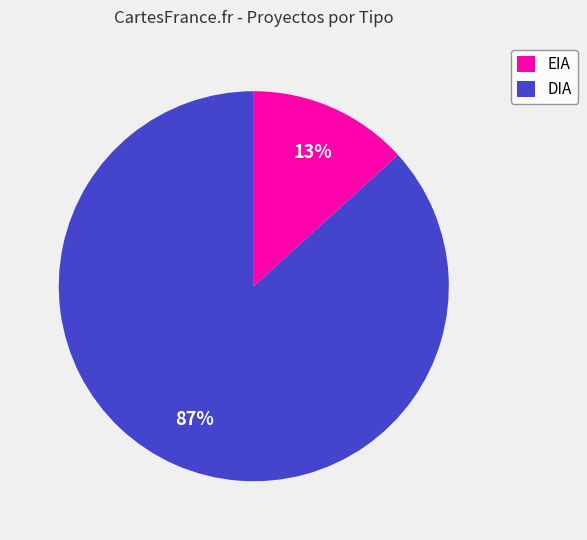

Rank the categories by value from lowest to highest.

EIA, DIA